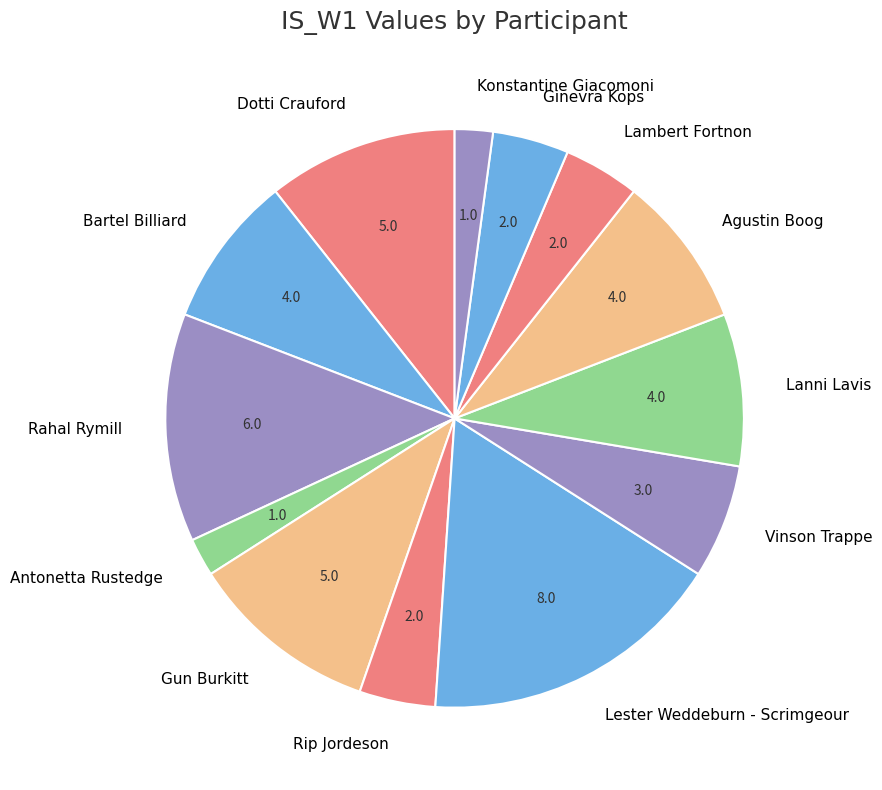

Is it true that Antonetta Rustedge is 2% of the pie?

True